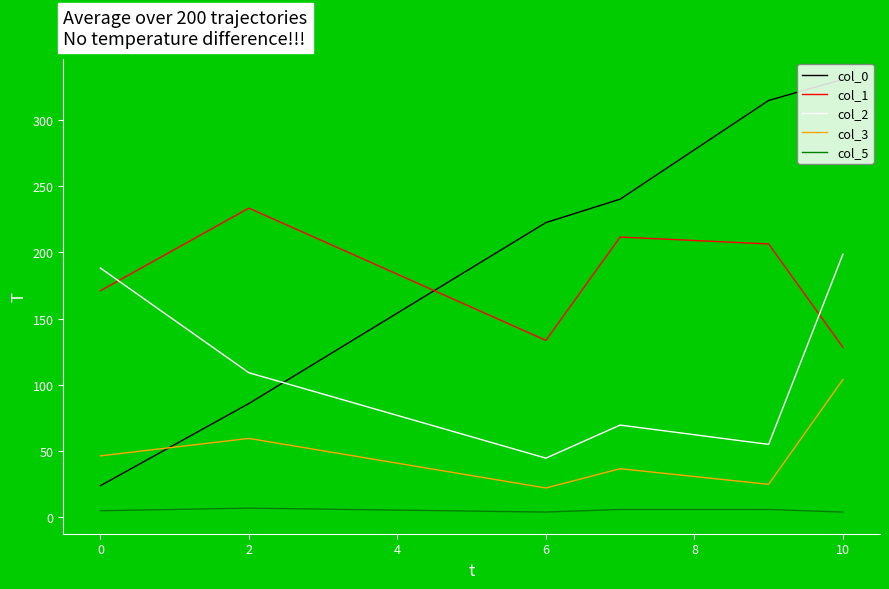

How many lines are shown in the chart?

5